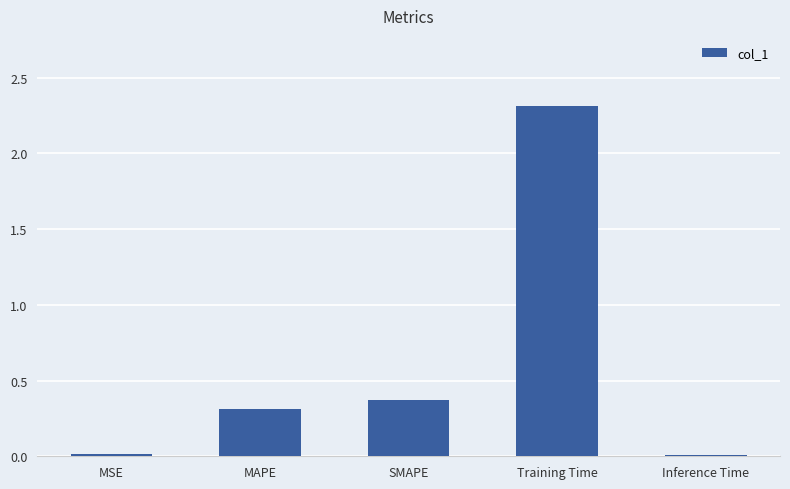

The value at MAPE is 0.2. True or false?

False